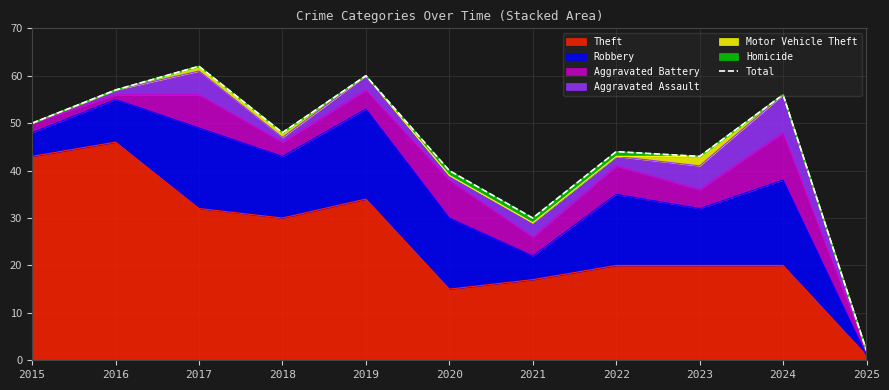

Reading left to right, what are all the values shown in this chart?

50	57	62	48	60	40	30	44	43	56	2